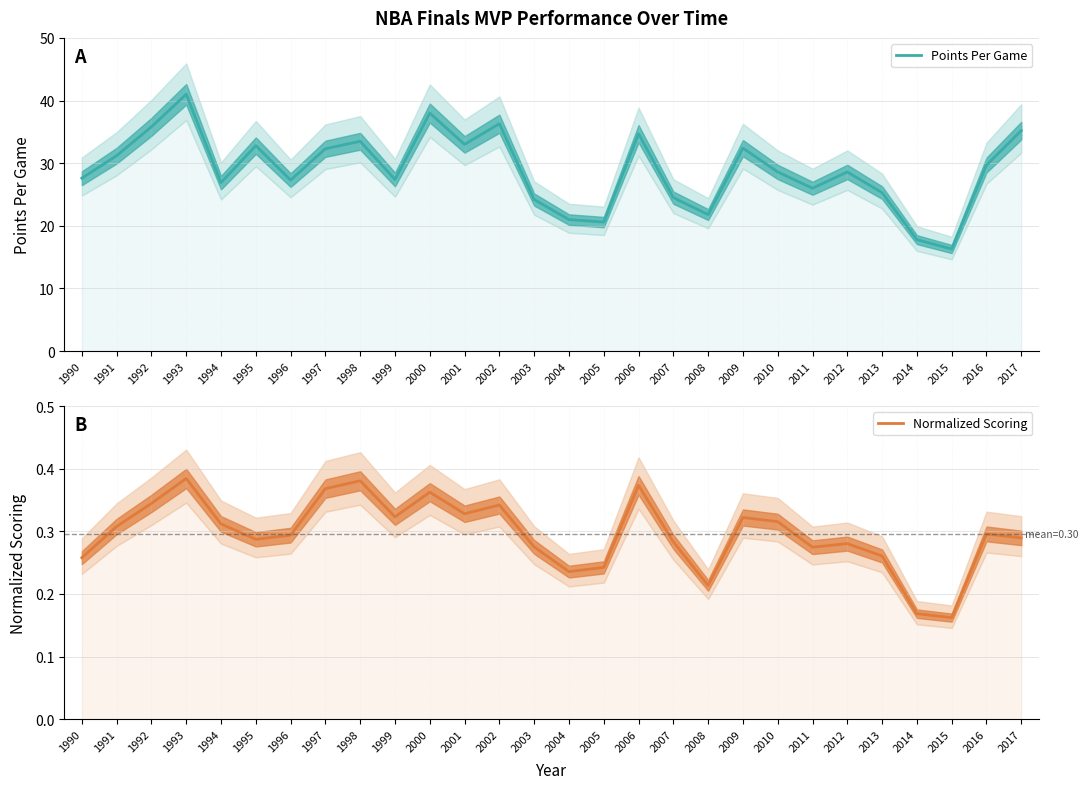

Is it true that Normalized Scoring equals 0.5 at 2011?

False